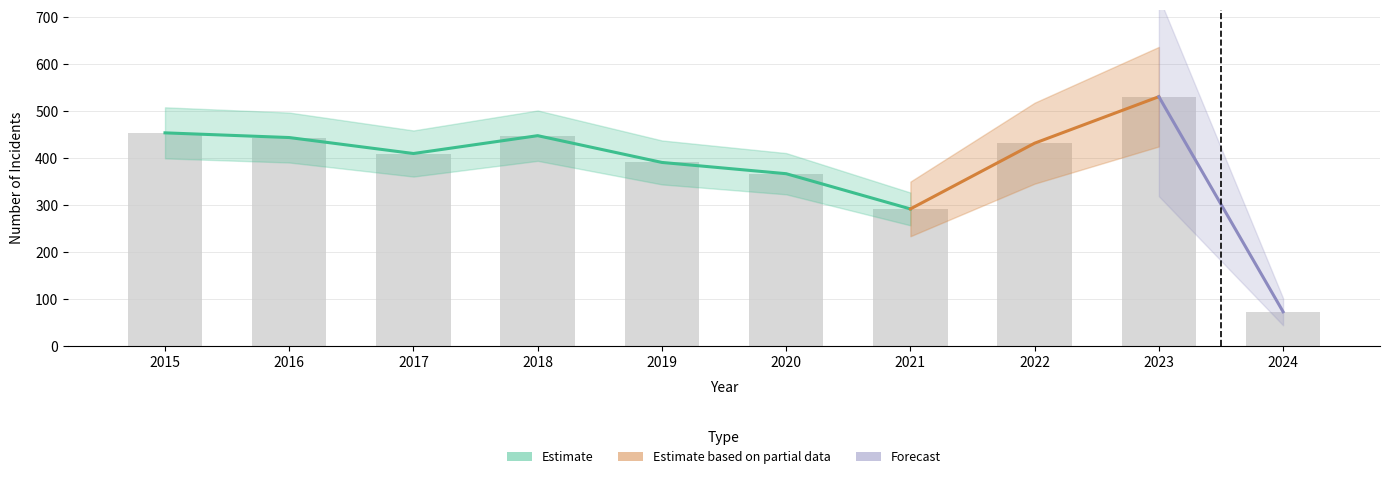

What is the total value across all series at 2022?

431